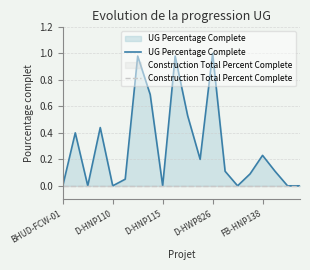

True or false: UG Percentage Complete and Construction Total Percent Complete intersect in this chart.

False